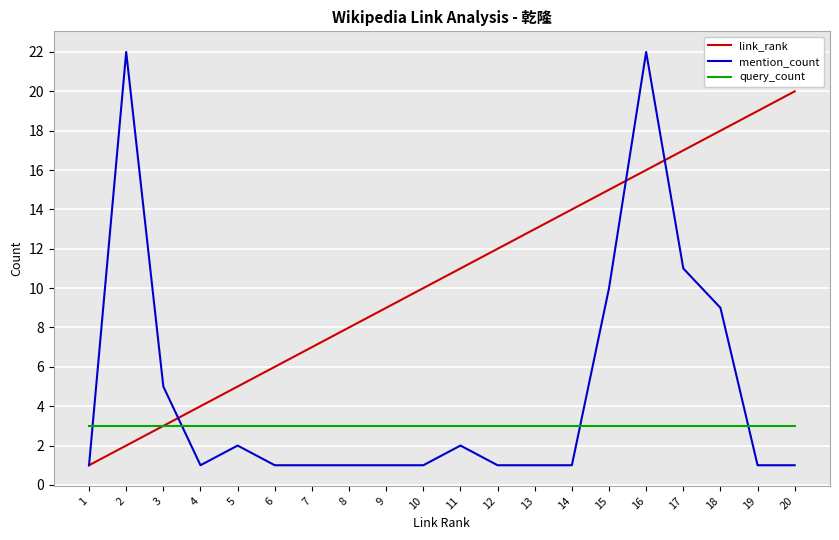

How many lines are shown in the chart?

3